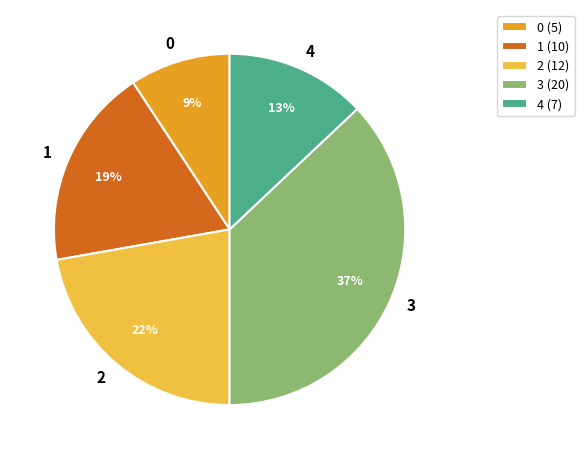

To the nearest percent, what is the difference between the largest and smallest slice percentages?

28%